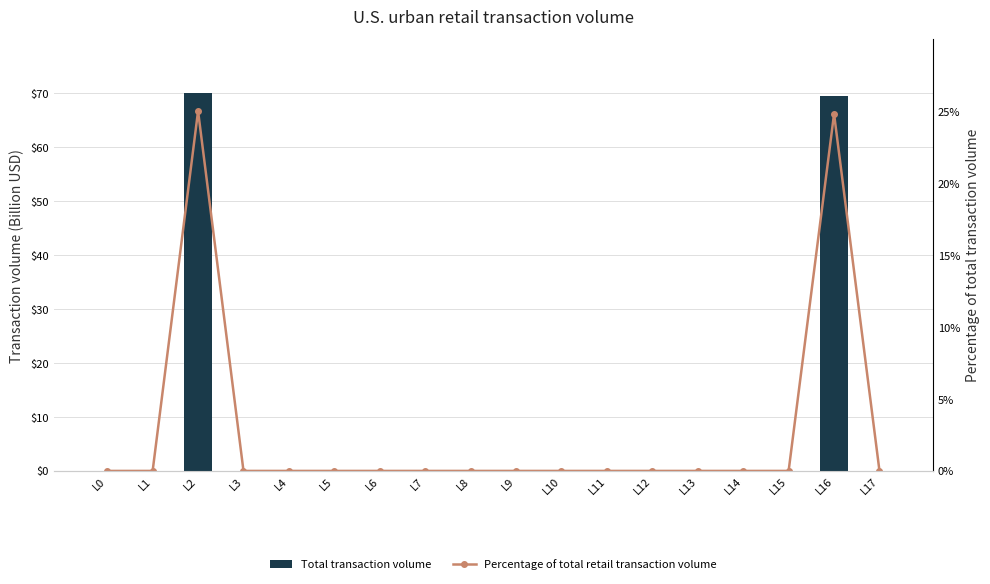

Count the number of data series in this chart.

2